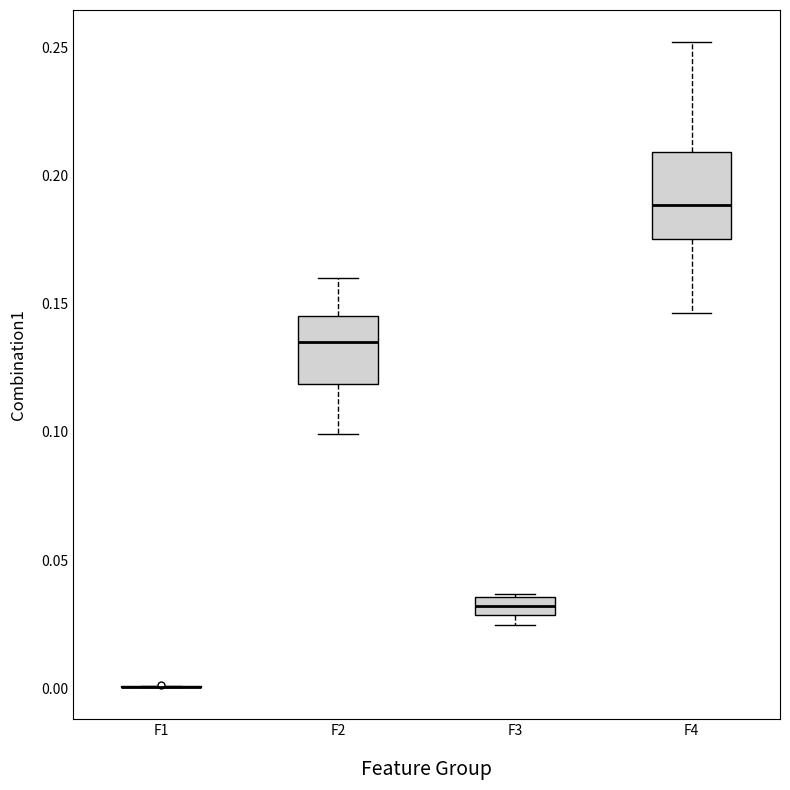

Where is the lower edge of the box for F3 on the y-axis? The values are not printed on the chart, so give them approximately, as read against the axis.

0.030